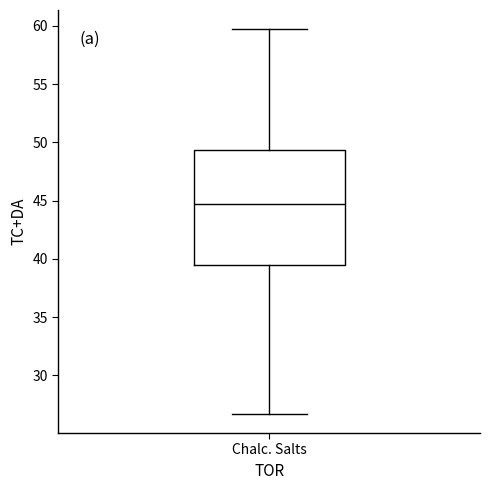

Where does the upper whisker of the box for Chalc. Salts end on the y-axis? The values are not printed on the chart, so give them approximately, as read against the axis.

59.5